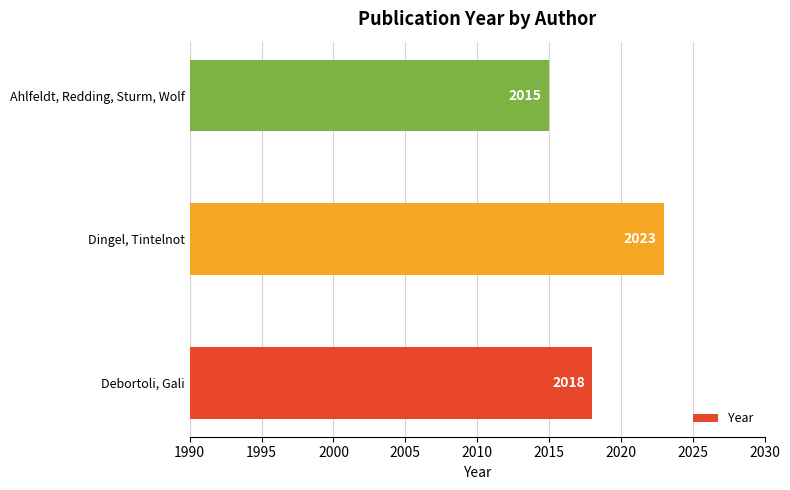

Which label corresponds to the largest value in the chart?

Dingel, Tintelnot